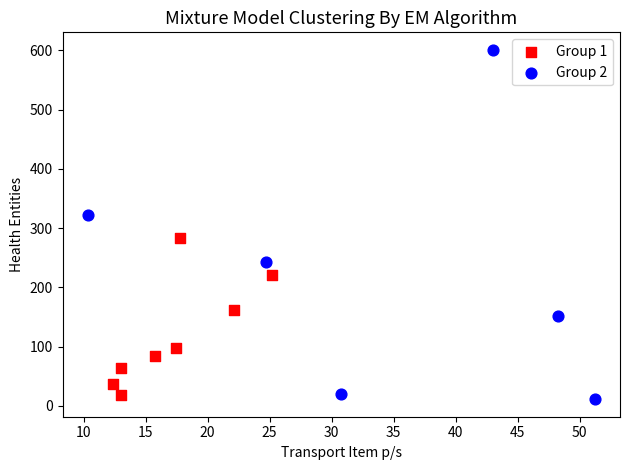

Which series has the largest Y range (max minus min)?

Group 2